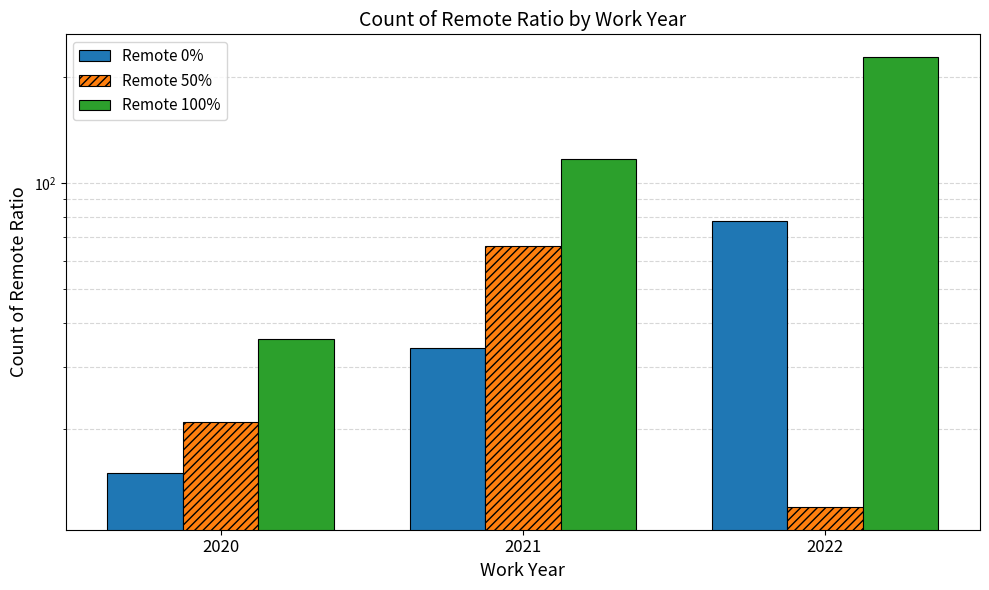

What are all the series names shown in the legend?

Remote 0%, Remote 50%, Remote 100%